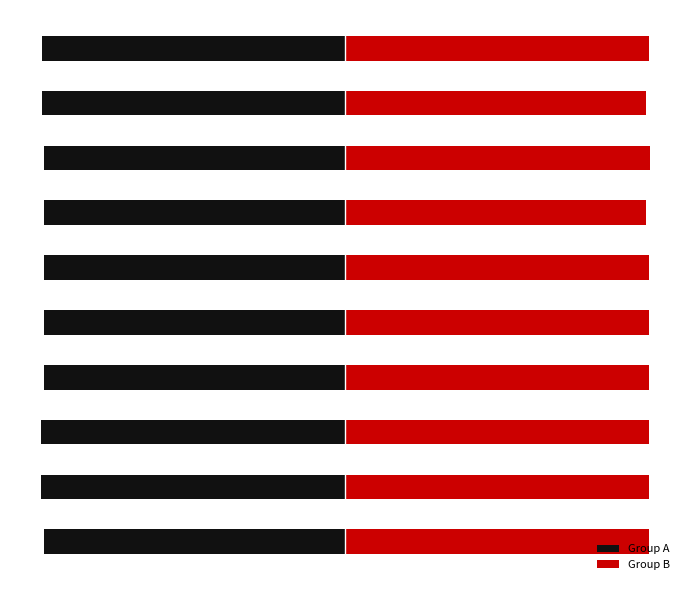

Rank the categories by Group B value from lowest to highest.

6, 8, 2, 0, 9, 5, 1, 4, 3, 7